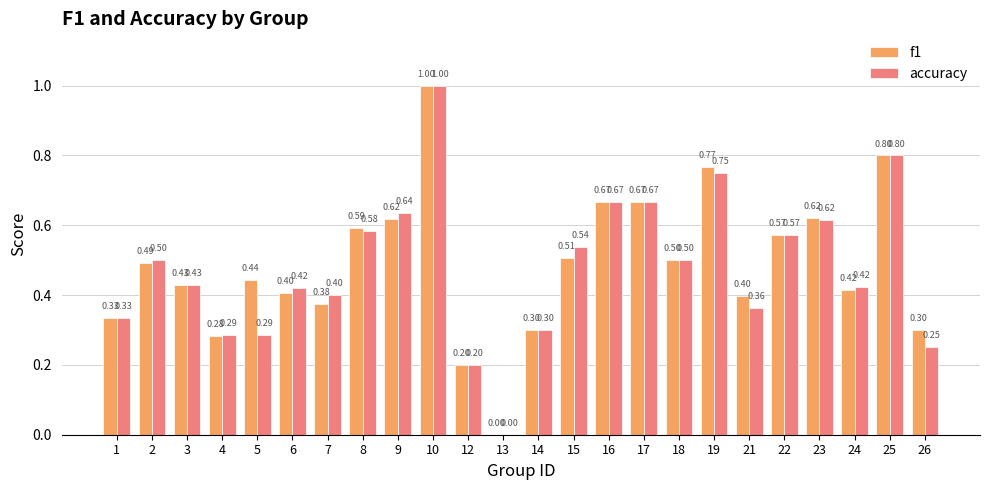

What is the sum of all f1 values?

11.7